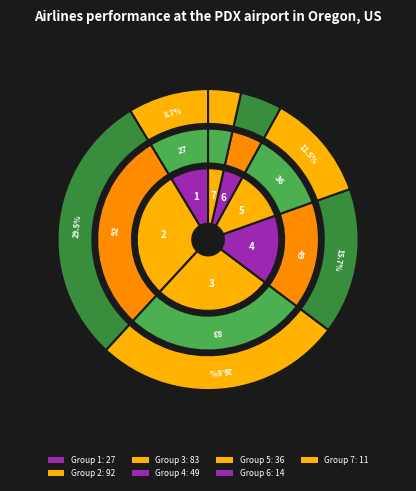

Is there any slice that represents more than half of the pie?

No